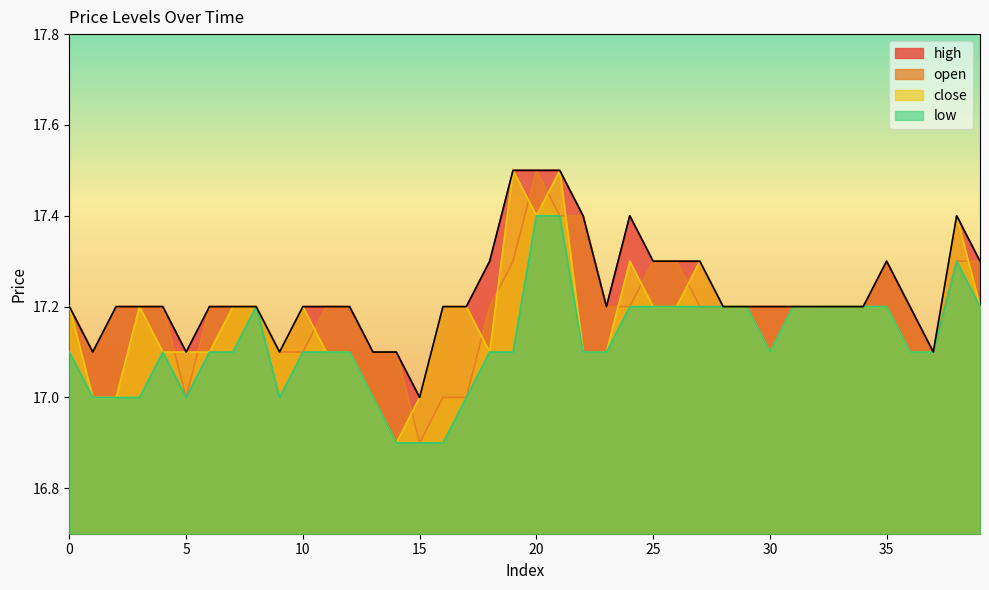

True or false: high and open intersect in this chart.

False